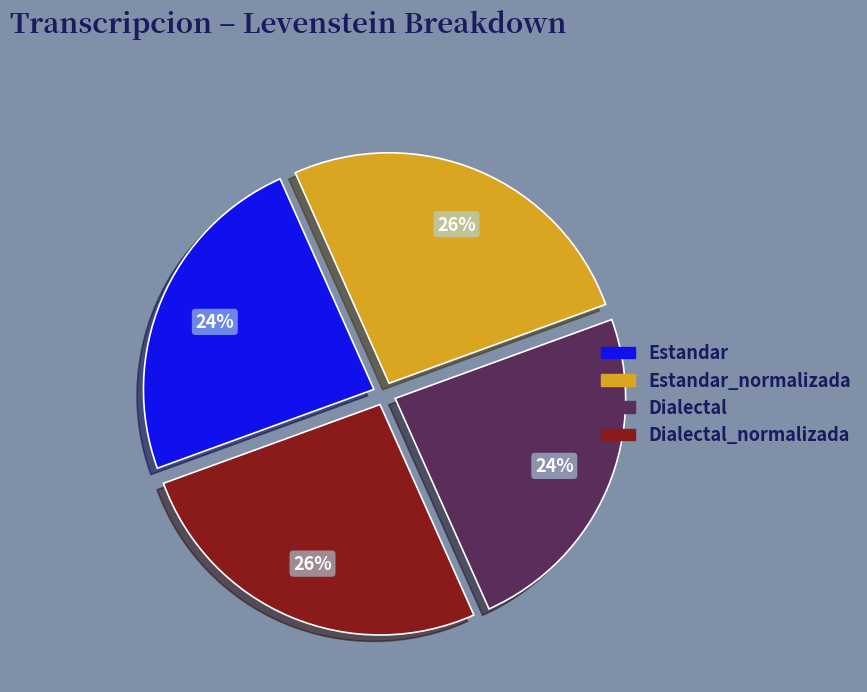

Does any single category account for the majority?

No